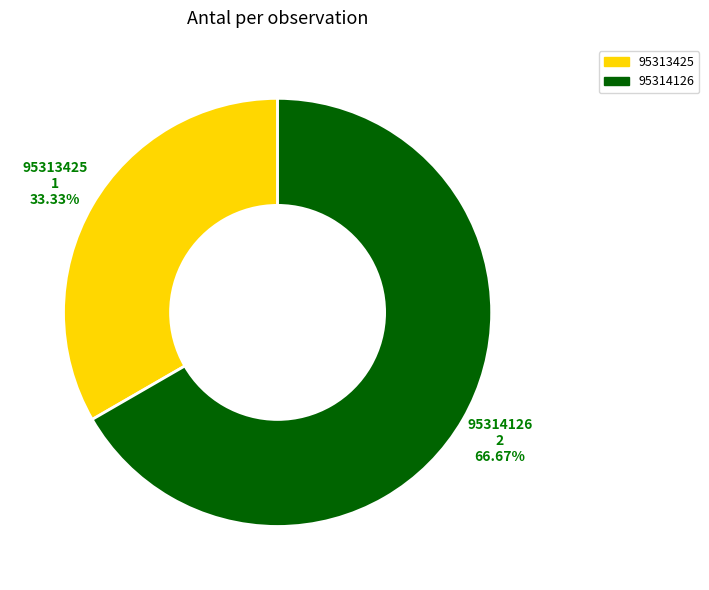

How many slices are in this pie chart?

2